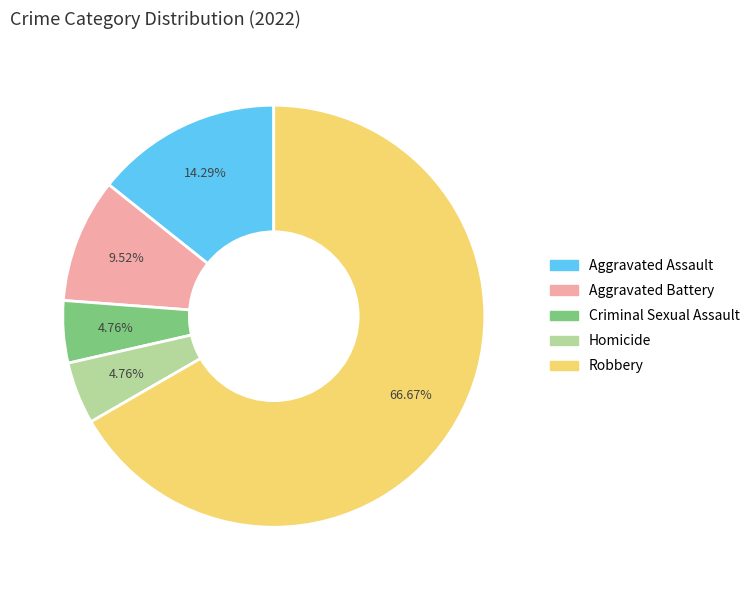

Which slice is the largest?

Robbery